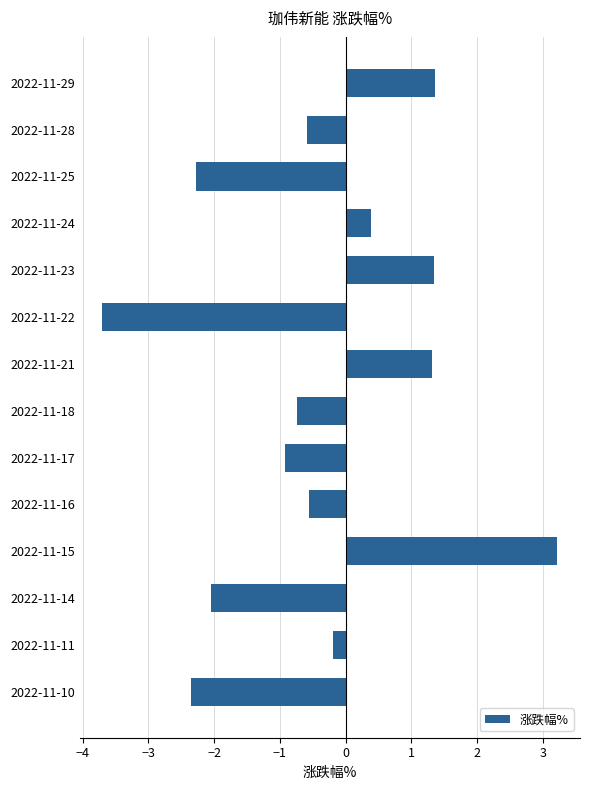

The chart shows a value of -3.2 at 2022-11-25. True or false?

False